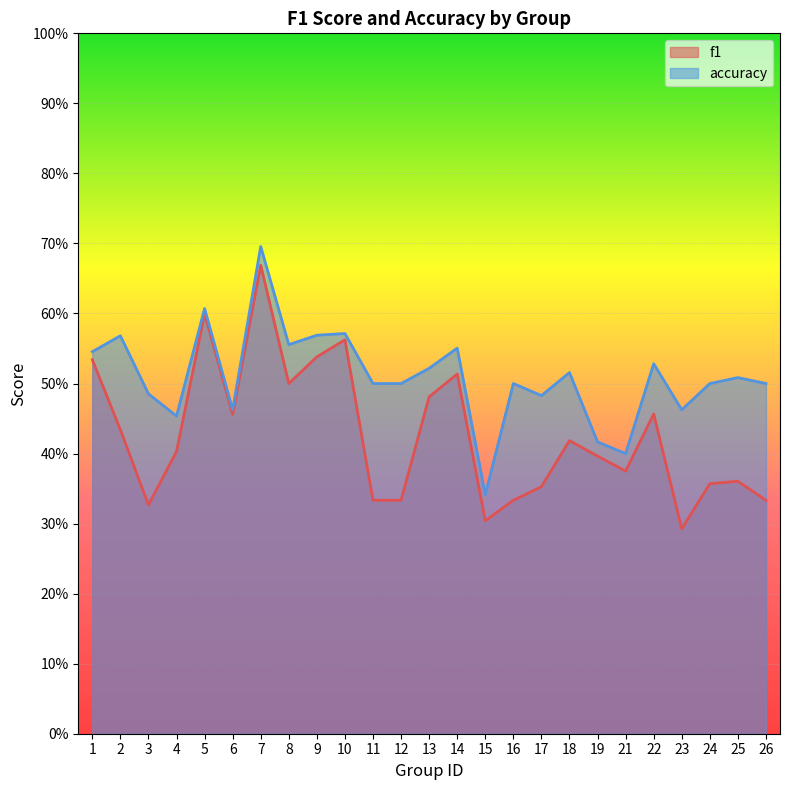

At which category does accuracy reach its first local peak?

2